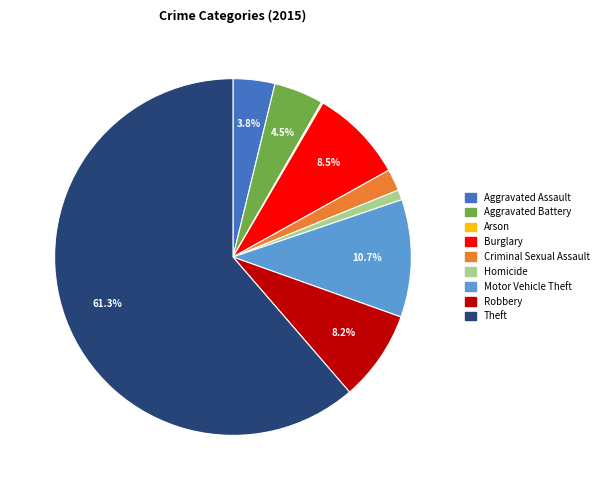

Do Homicide and Motor Vehicle Theft together represent more than half of the pie?

No